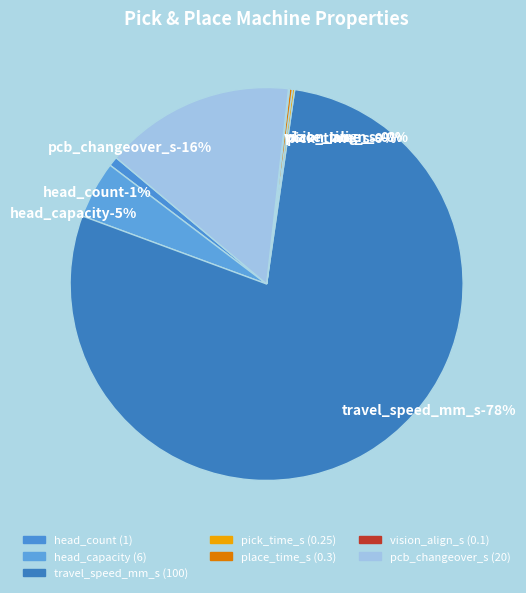

How many segments does this pie chart have?

7